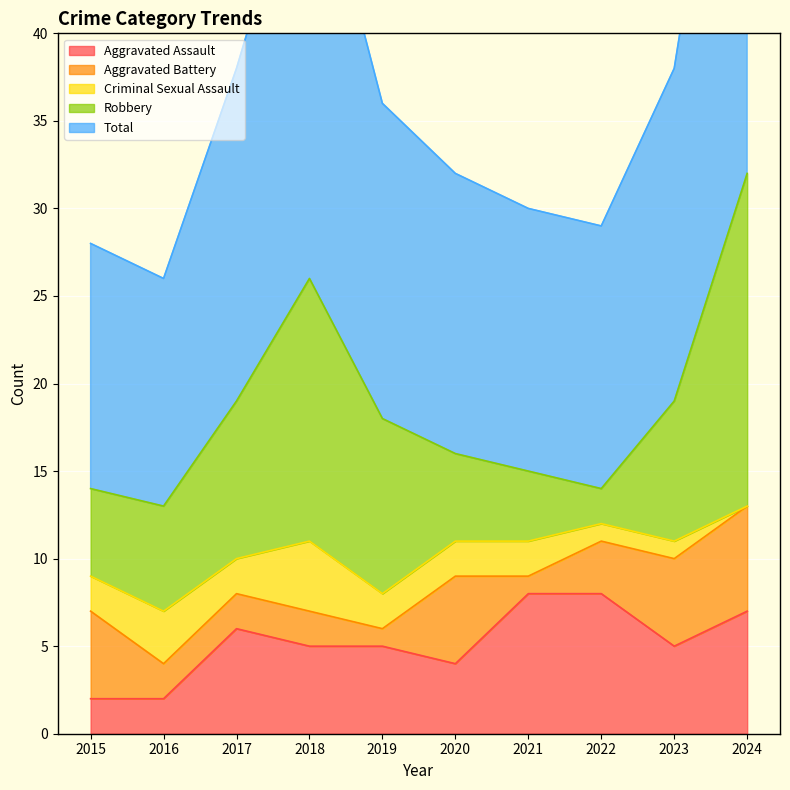

How many intersections are there between Criminal Sexual Assault and Aggravated Assault?

1